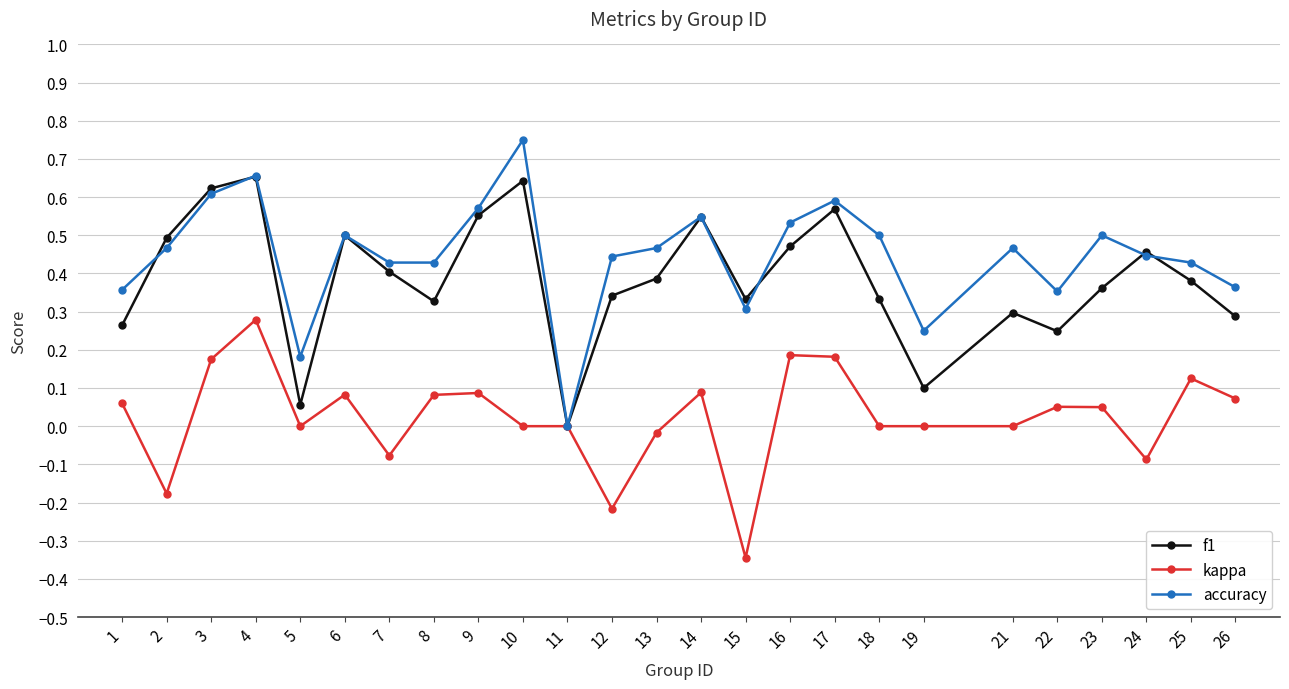

Is the value of accuracy at 11 greater than the value of kappa at 2?

Yes